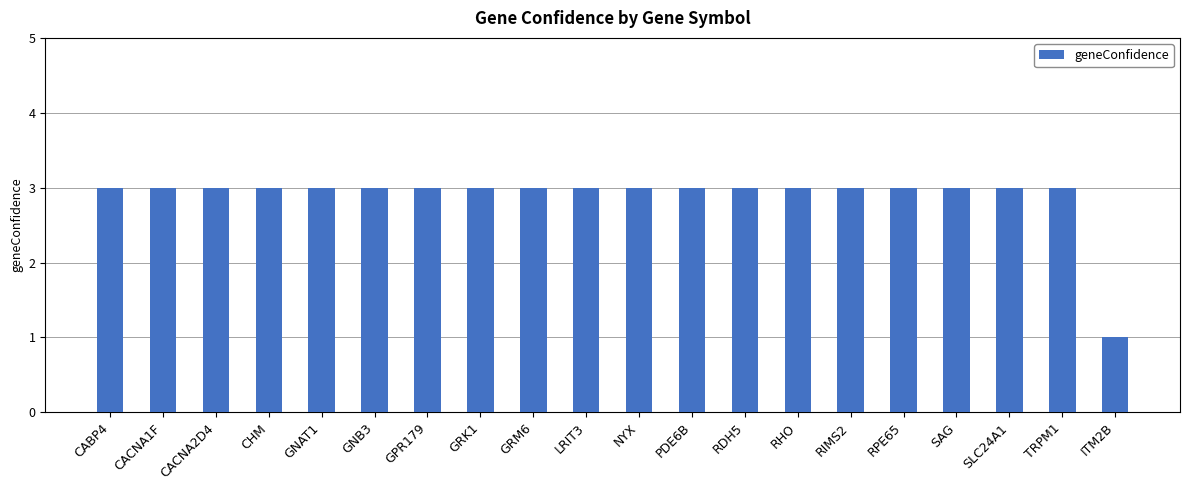

Reading left to right, list all the values displayed in this chart.

CABP4=3	CACNA1F=3	CACNA2D4=3	CHM=3	GNAT1=3	GNB3=3	GPR179=3	GRK1=3	GRM6=3	LRIT3=3	NYX=3	PDE6B=3	RDH5=3	RHO=3	RIMS2=3	RPE65=3	SAG=3	SLC24A1=3	TRPM1=3	ITM2B=1